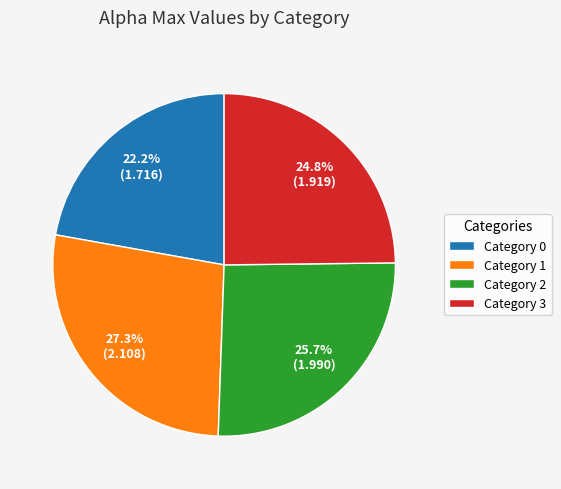

Do Category 3 and Category 0 together represent more than half of the pie?

No